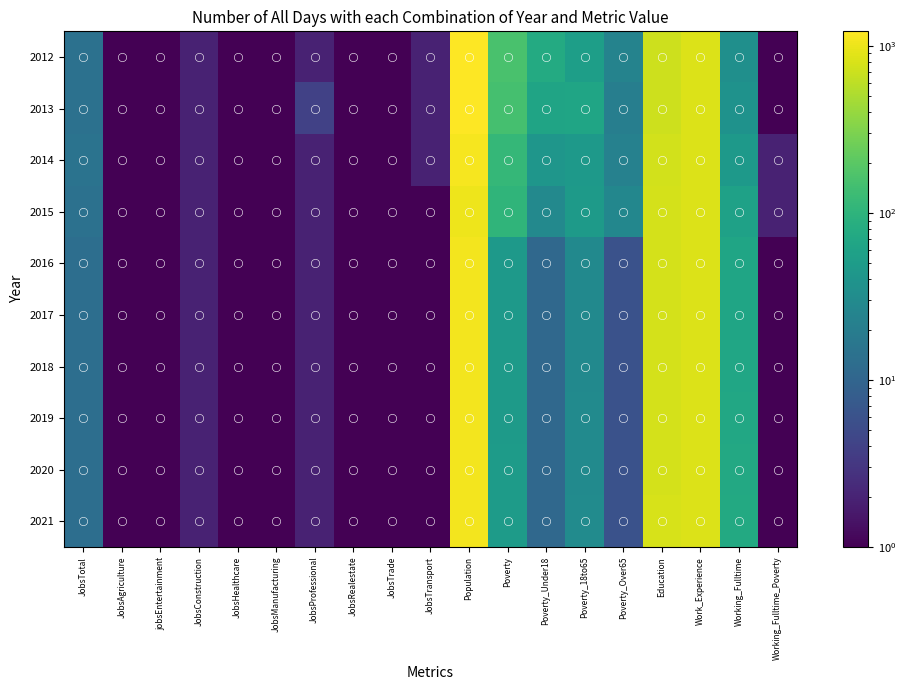

At which category is the sum across all series the highest?

Population